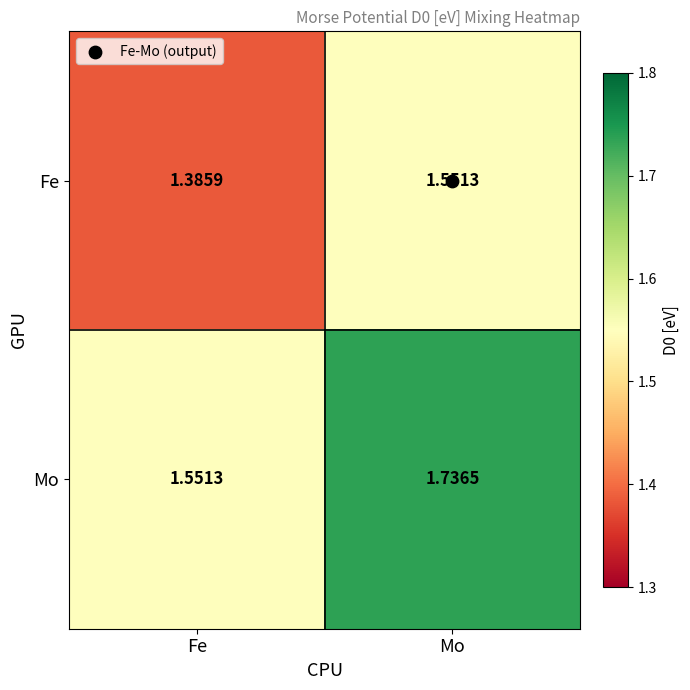

Between Fe and Mo, which series saw the biggest shift?

Mo